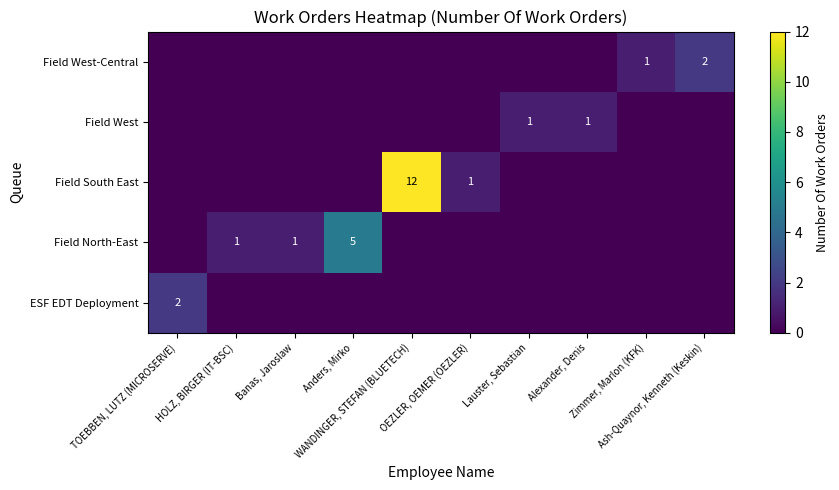

Which series has the largest range (max minus min)?

Field South East